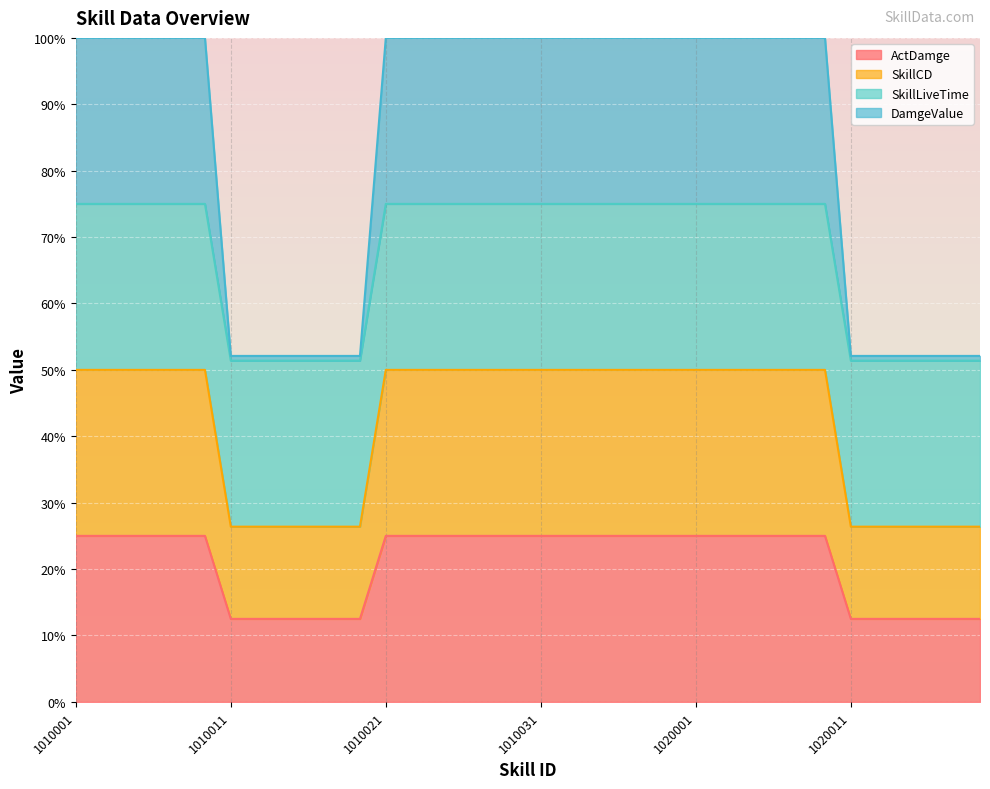

At which category does the chart reach its minimum across all series?

1010011